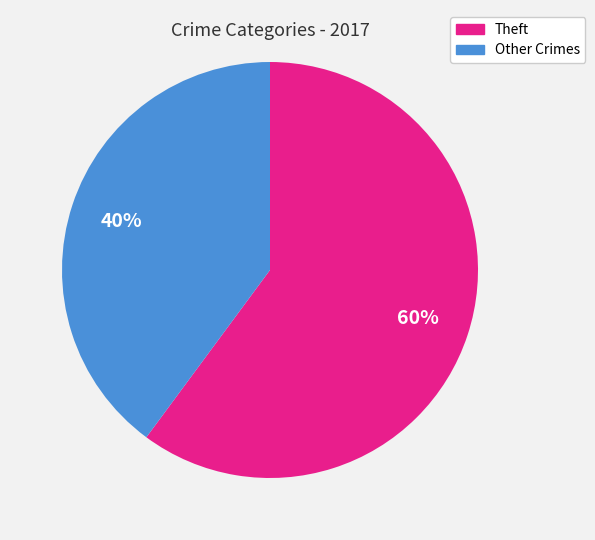

Which has a higher value, Theft or Other Crimes?

Theft